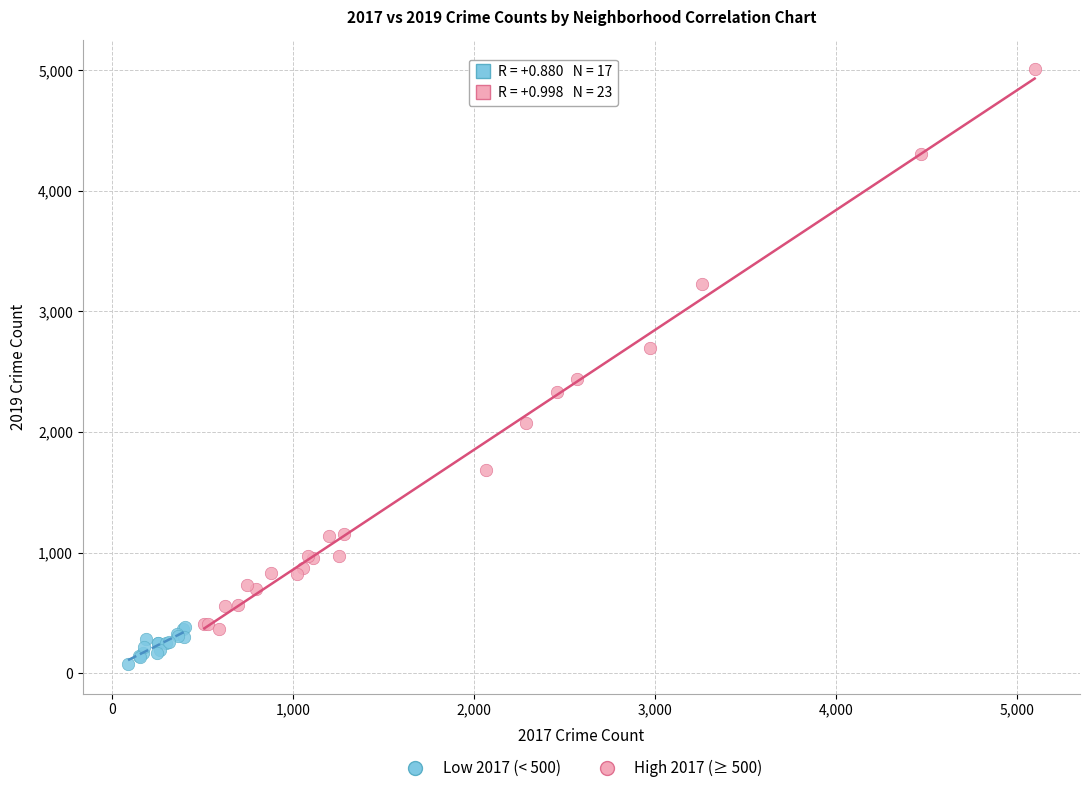

Which series has the largest Y range (max minus min)?

High 2017 (≥ 500)